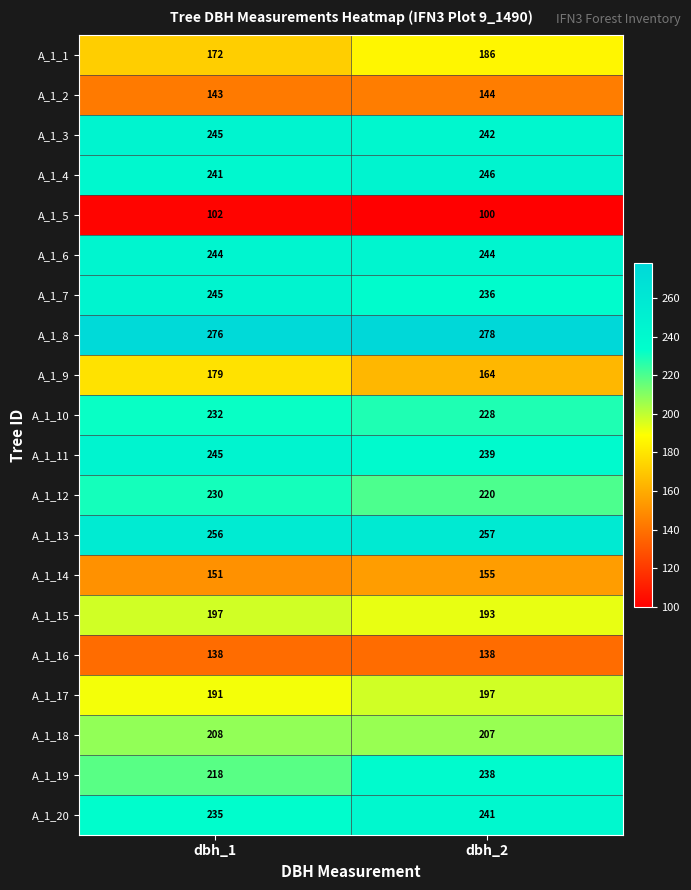

Which series changed the most between dbh_1 and dbh_2?

A_1_19